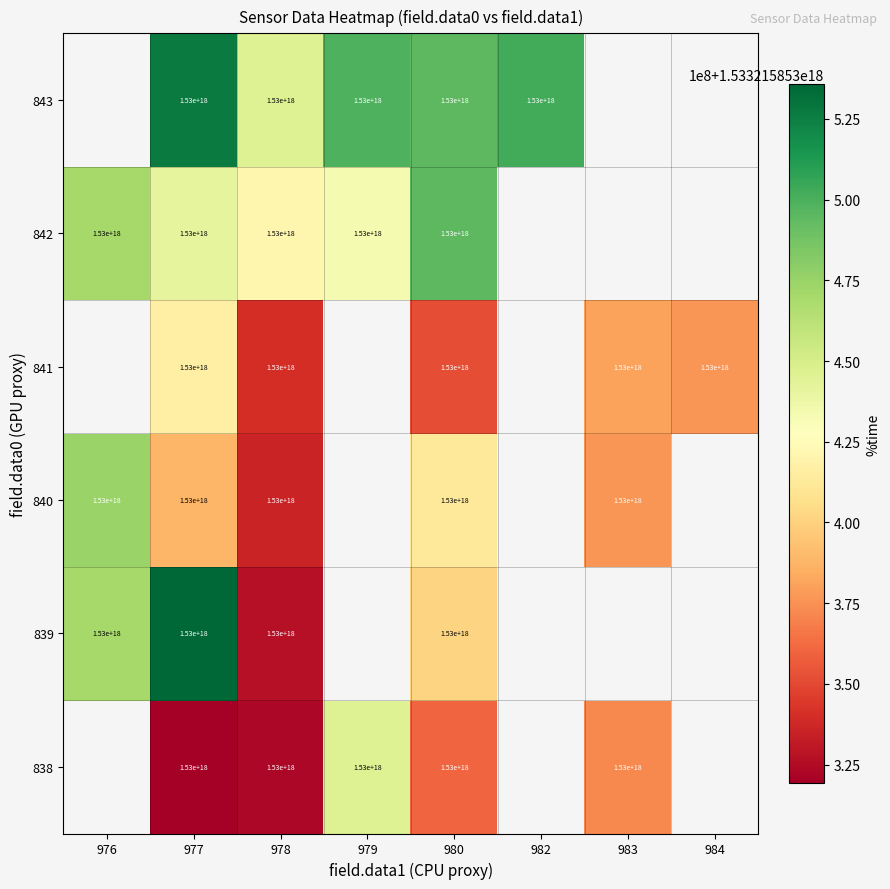

The value of 839 at 980 is 553450245048232512. True or false?

False